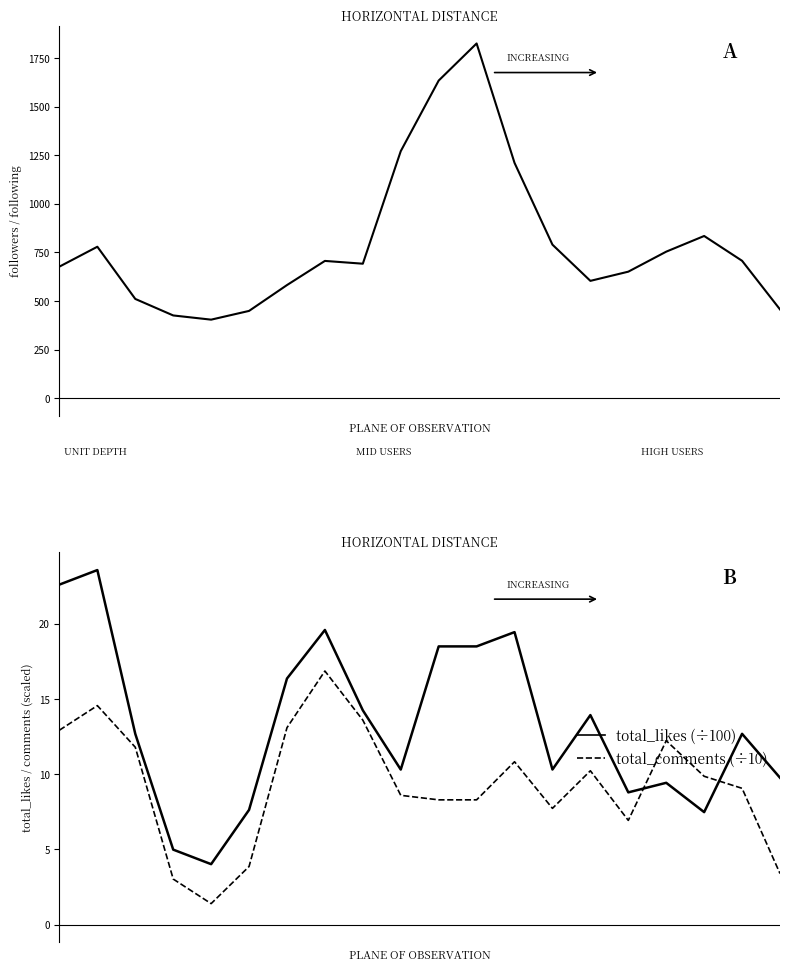

What is the average value of the followers series?

797.9